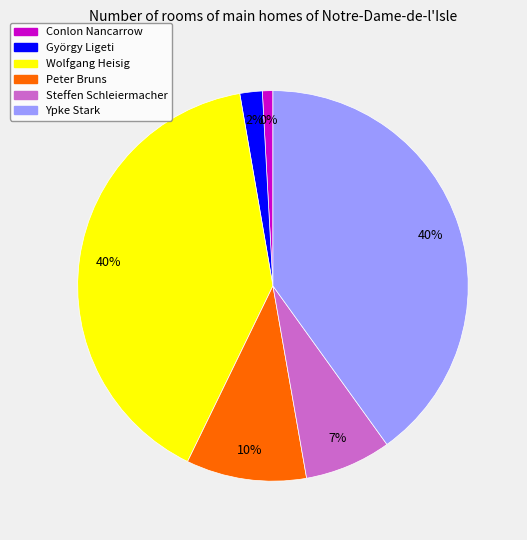

Is Ypke Stark the majority of the pie?

No